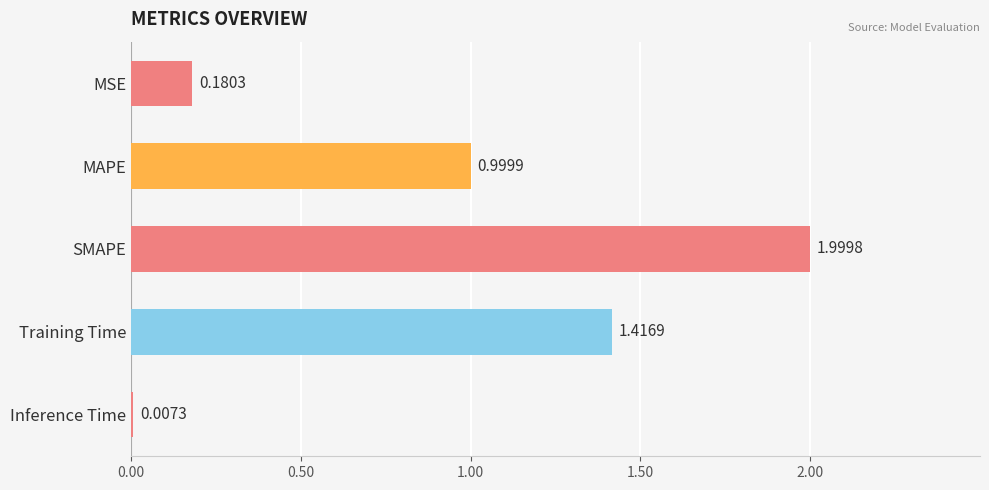

What is the change in value from MSE to SMAPE?

+1.8